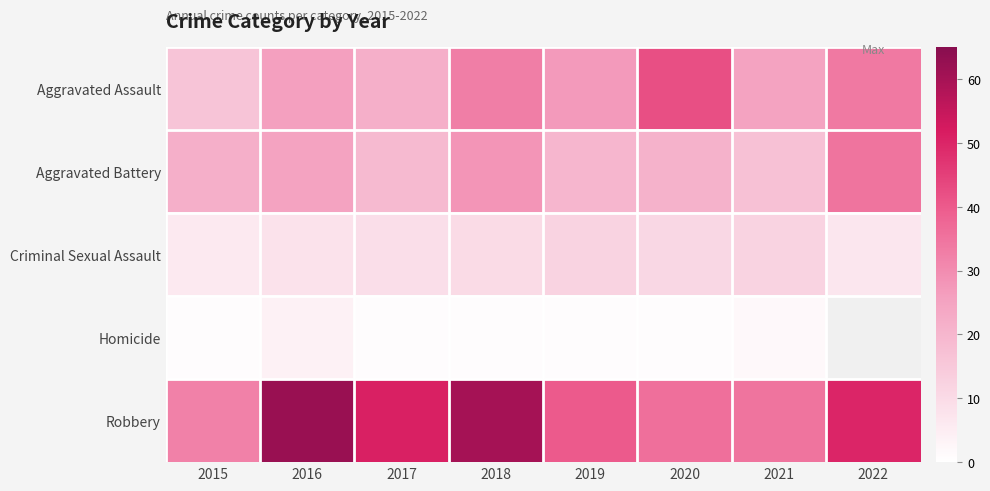

Rank the series at 2017 from lowest to highest value.

Homicide, Criminal Sexual Assault, Aggravated Battery, Aggravated Assault, Robbery